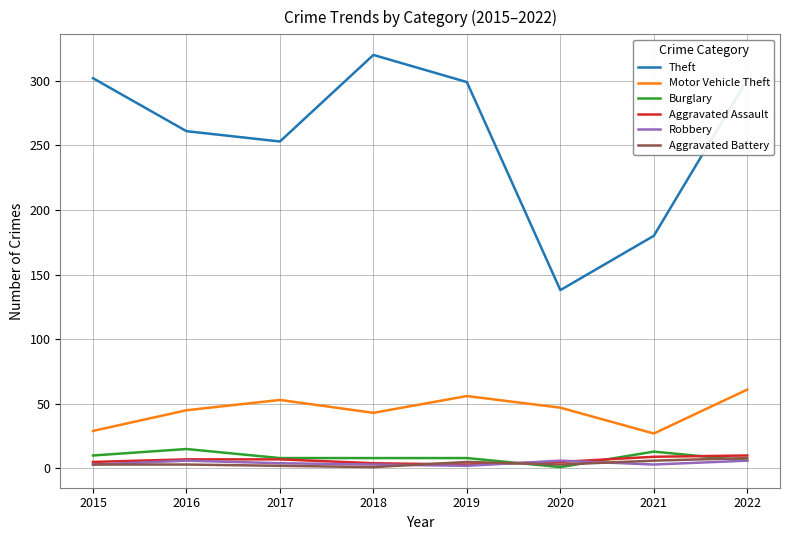

The Motor Vehicle Theft series shows 75 at 2017. True or false?

False